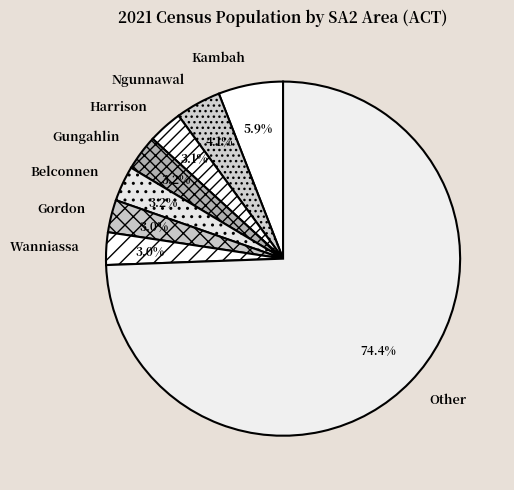

Count the number of slices in the pie.

8